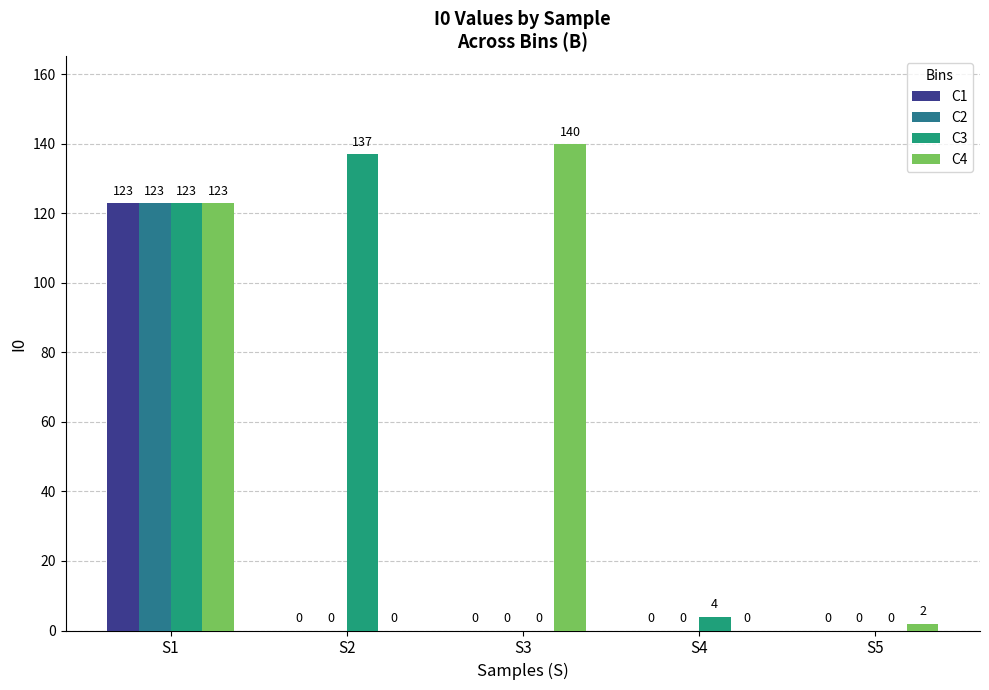

What are all the series names shown in the legend?

C1, C2, C3, C4